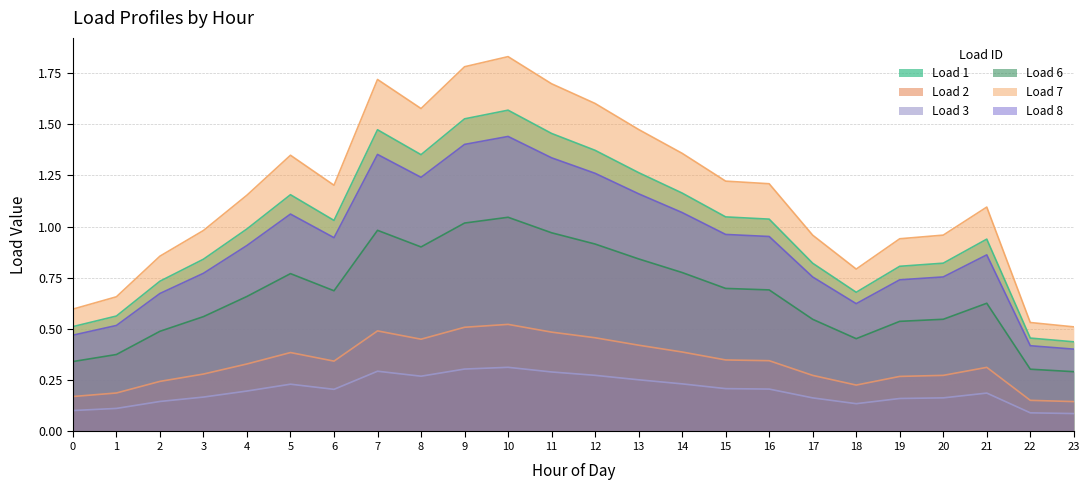

Where is Load 7 nearest to the value 1?

3